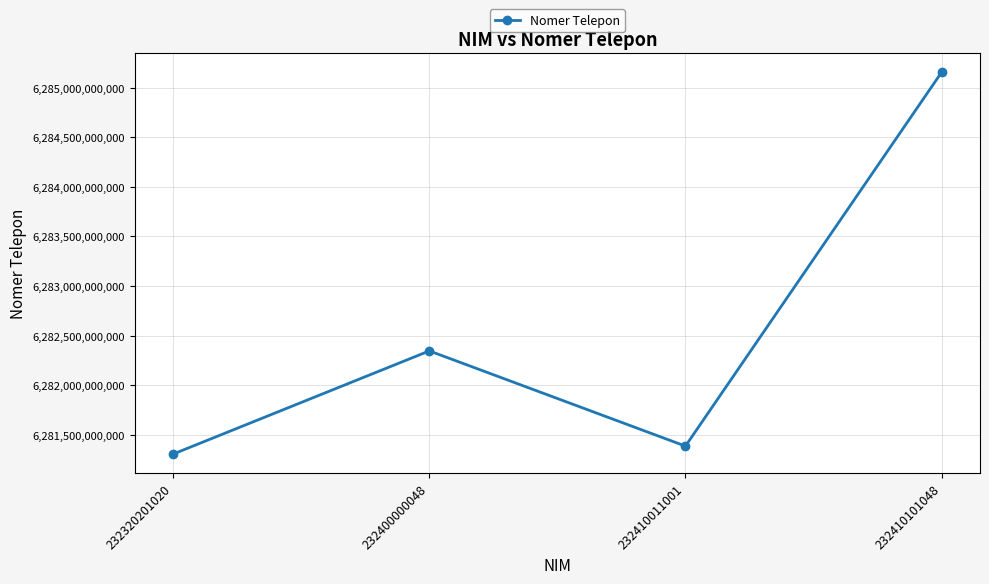

What is the value of the 3rd point from the left?

6281385032592